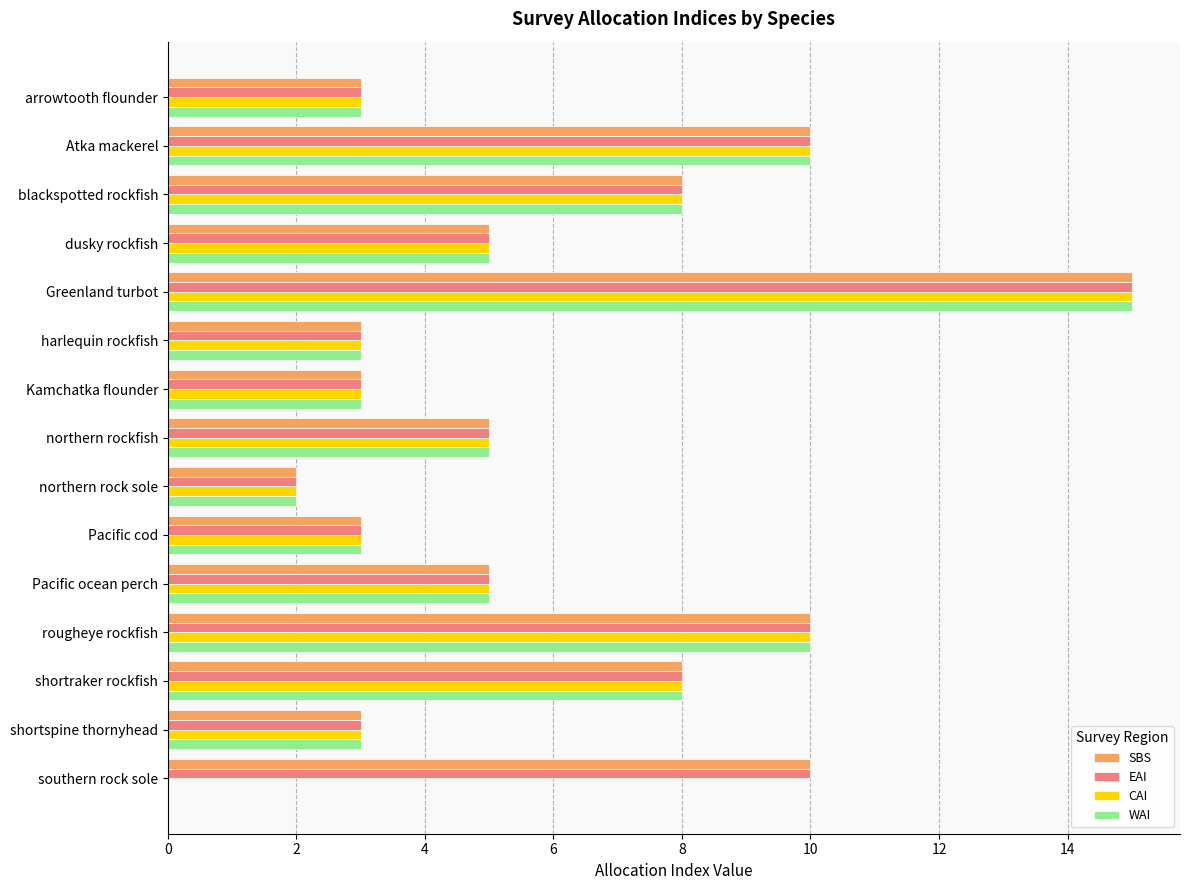

What is the approximate value of SBS at arrowtooth flounder?

3